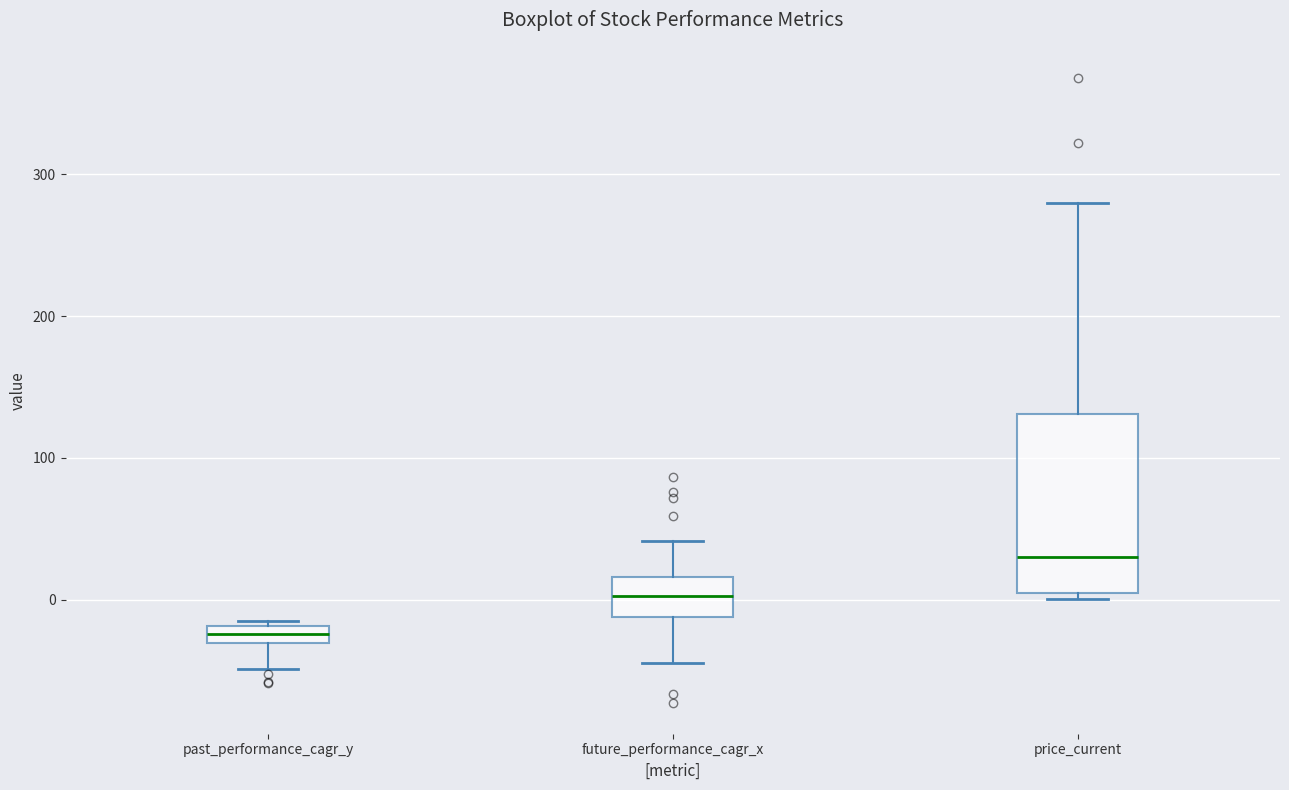

Which box's median line is the lowest?

past_performance_cagr_y